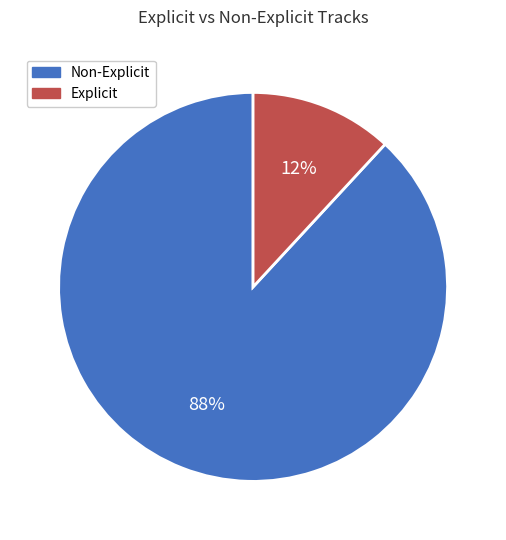

Which has a higher value, Non-Explicit or Explicit?

Non-Explicit